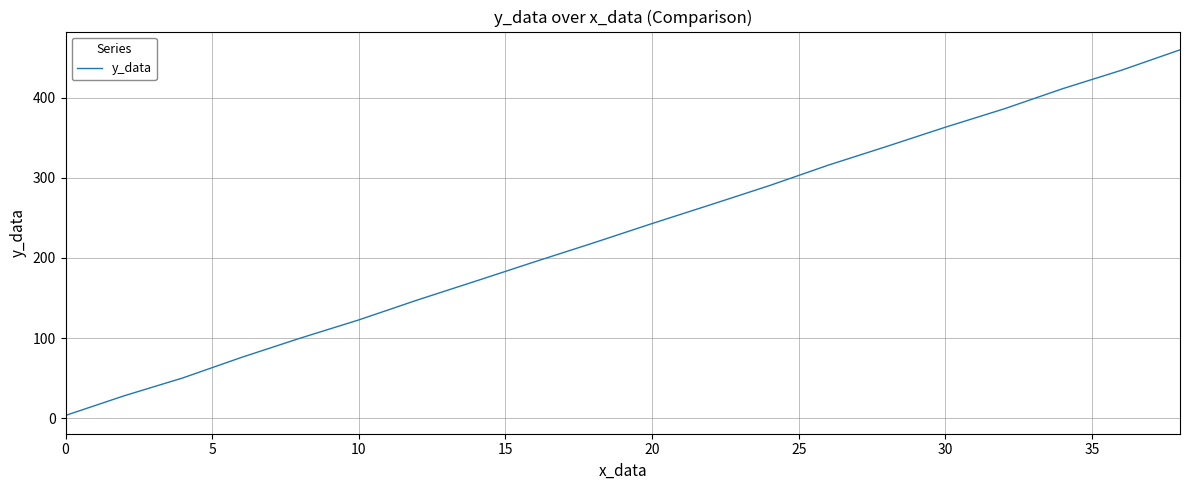

Reading left to right, transcribe all the data shown in this chart.

3.4	27.9	50.3	75.9	99.9	122.7	147.5	171.3	195.3	218.8	243.0	266.5	290.3	315.8	339.2	363.2	386.1	411.4	434.3	459.8